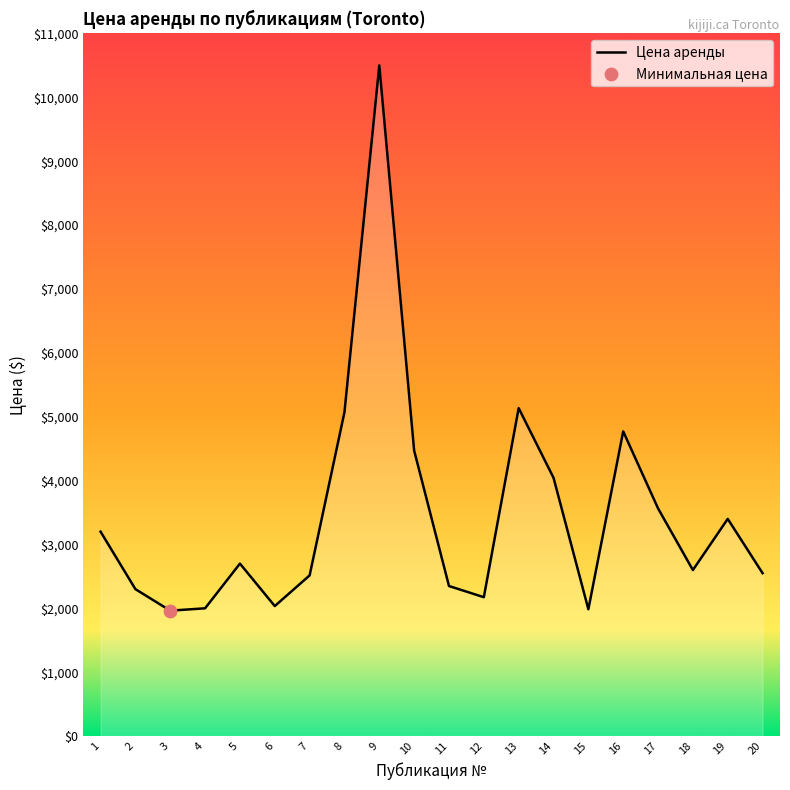

What is the ratio of the value at 1 to the value at 3?

1.6